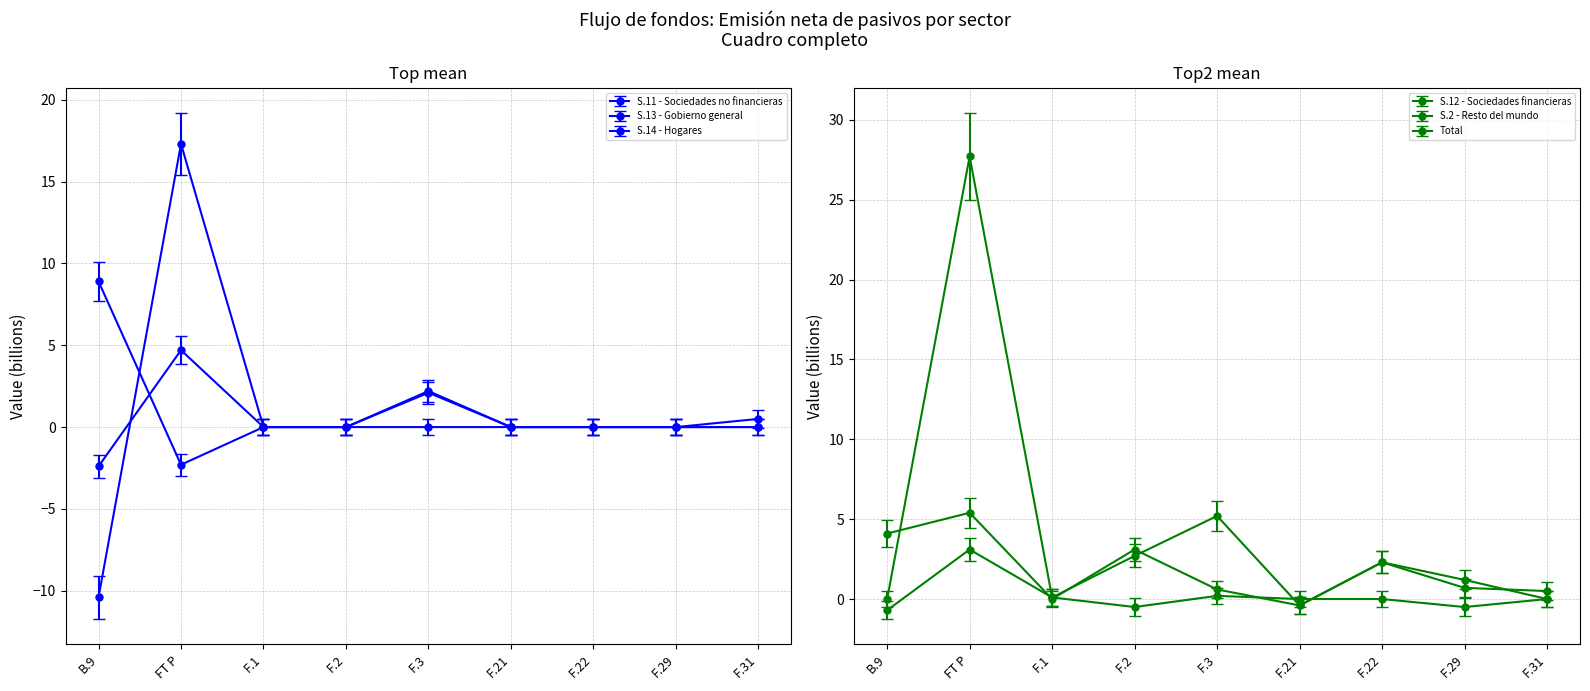

True or false: S.12 - Sociedades financieras has a value of 1.2 at F.29.

True